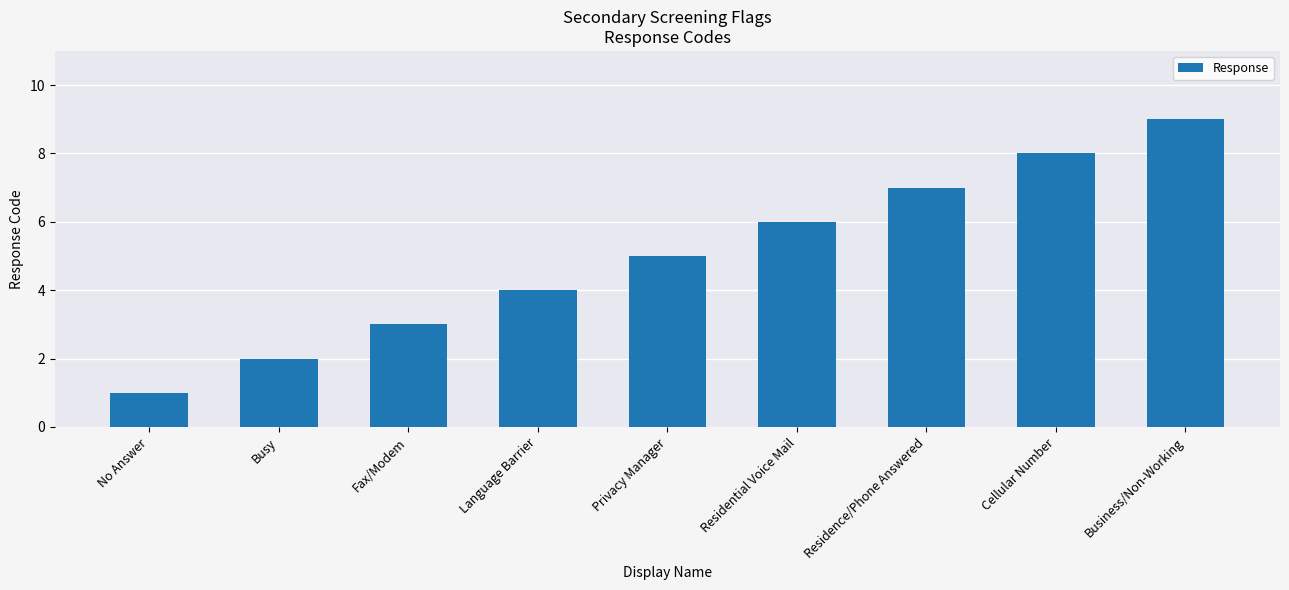

What is the approximate value at Privacy Manager?

5